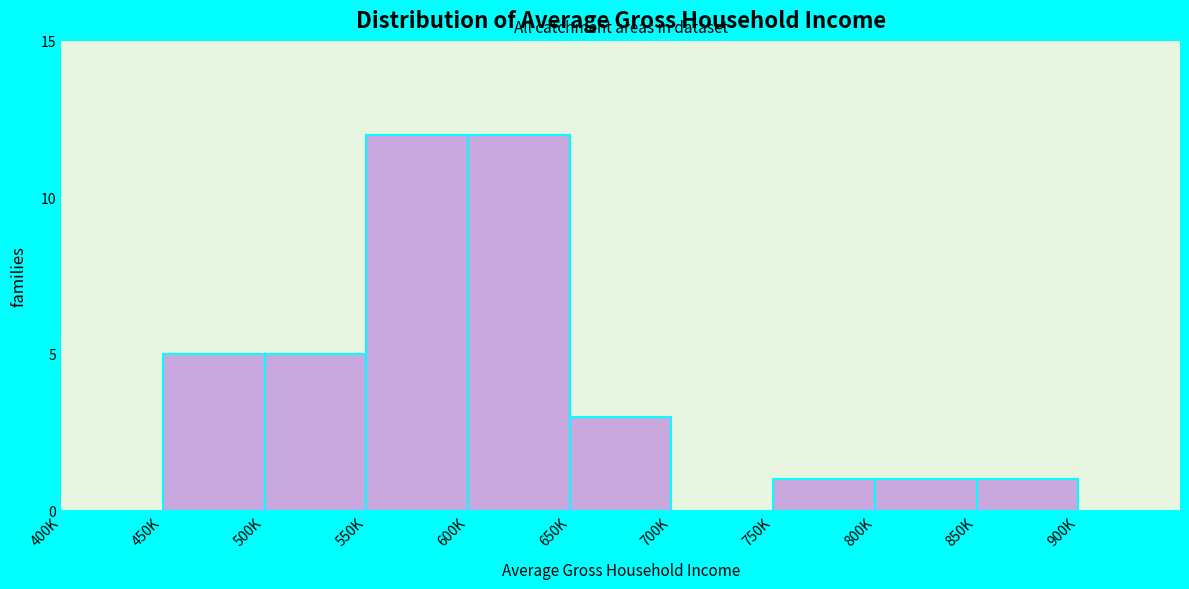

Reading left to right, extract all data points from this chart.

400K=0	450K=5	500K=5	550K=12	600K=12	650K=3	700K=0	750K=1	800K=1	850K=1	900K=0